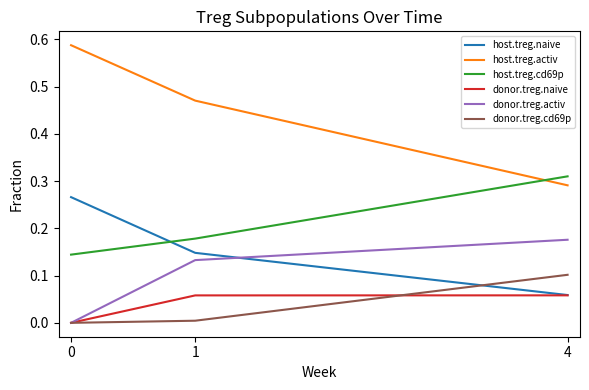

Between 0 and 4, which series saw the biggest shift?

host.treg.activ